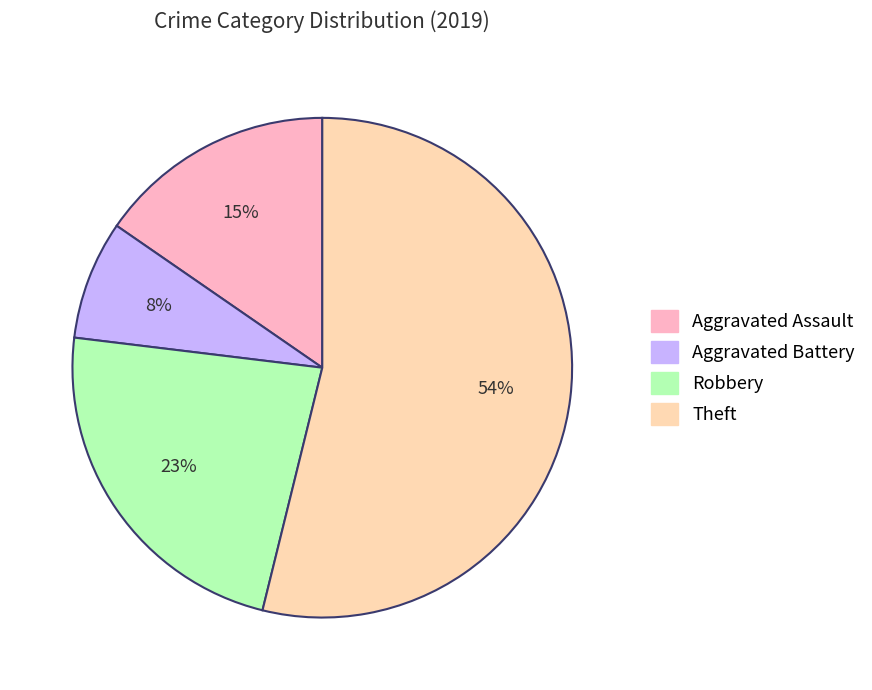

Is the sum of Aggravated Battery and Robbery greater than half?

No